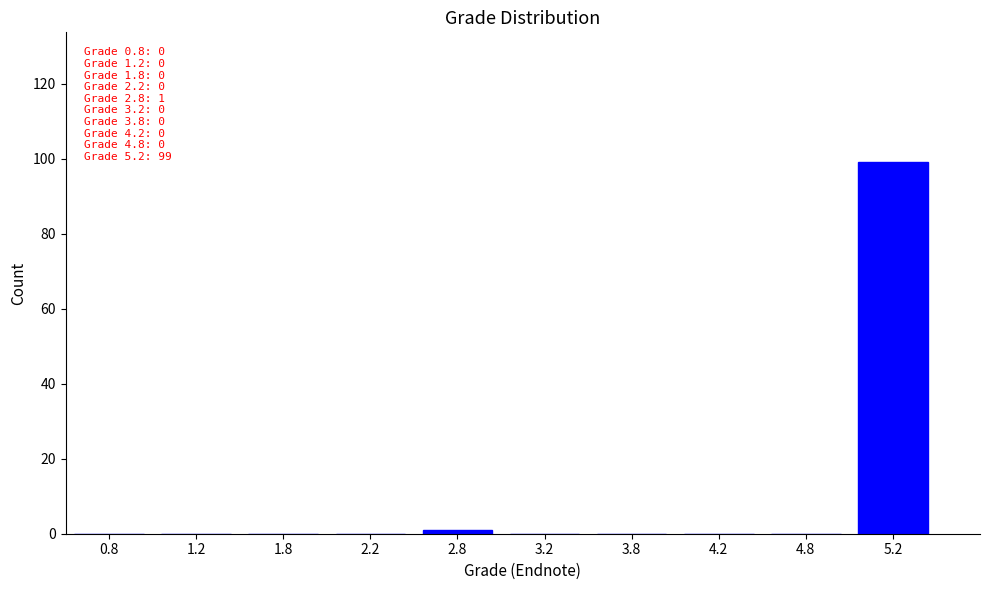

Over which range of the x-axis is the bar tallest?

5.0 to 5.5